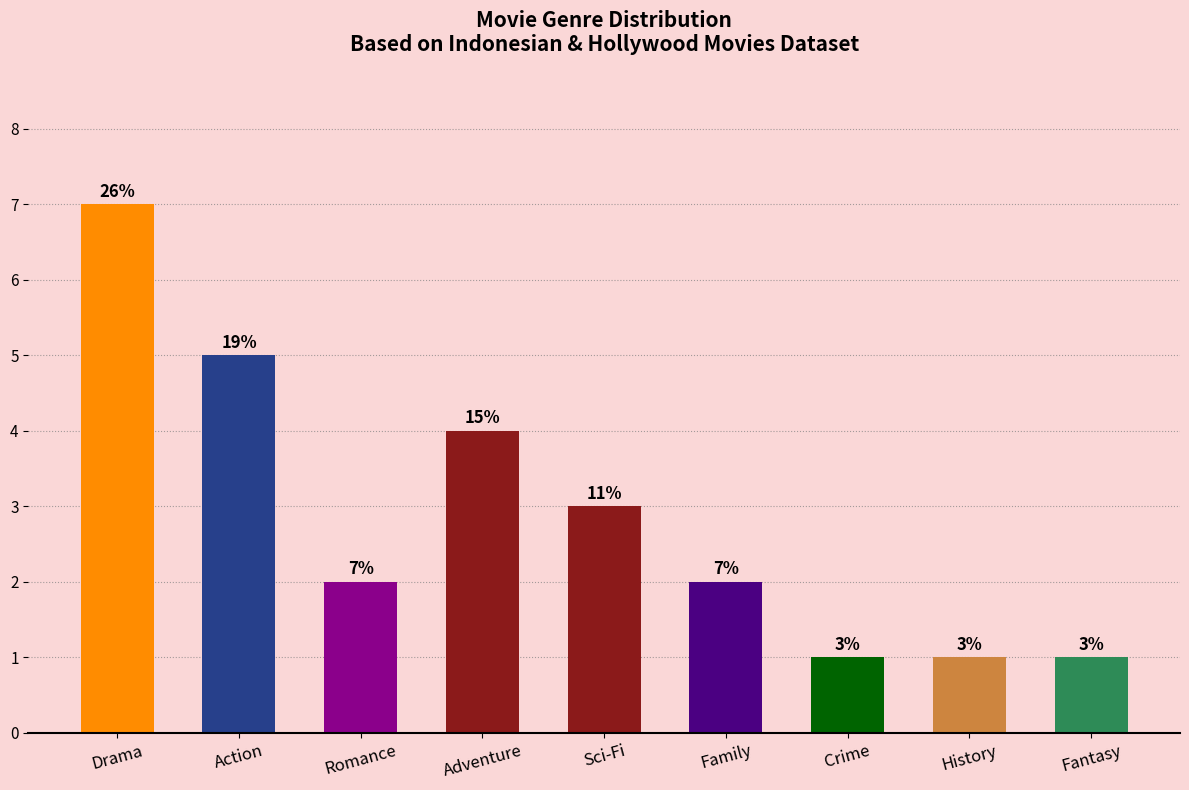

What is the sum of the values at Action and Crime?

6